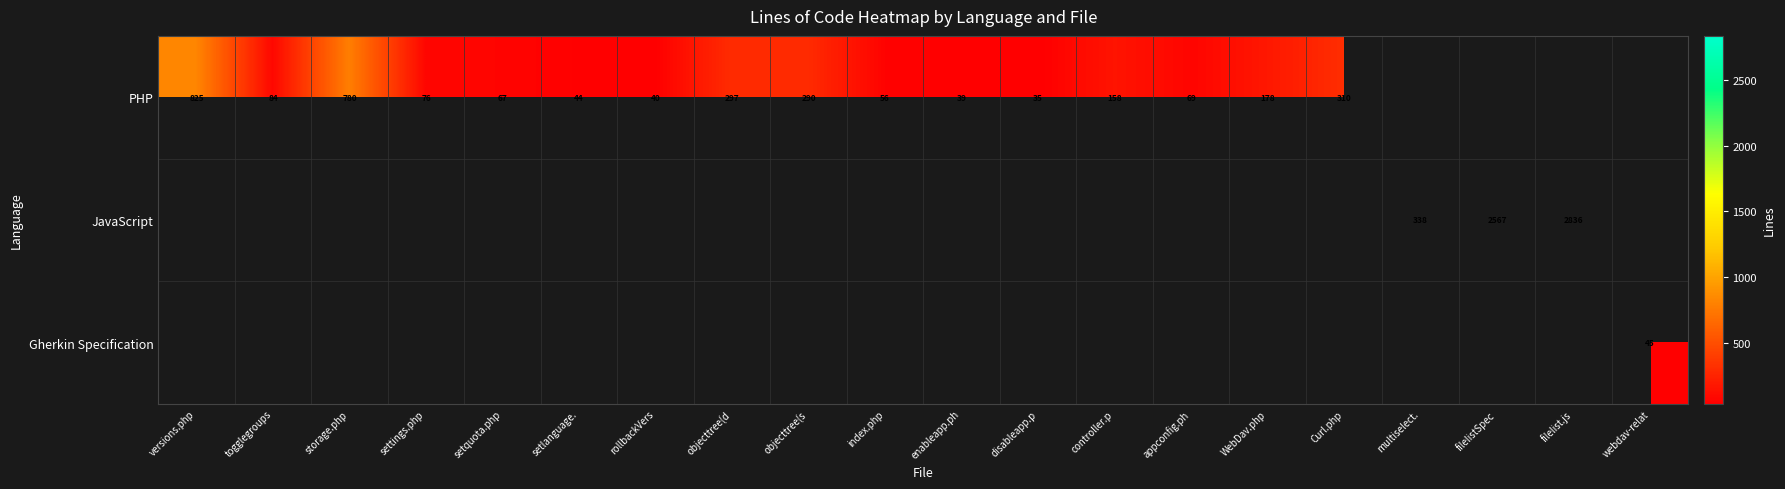

Is it true that PHP equals 310 at Curl.php?

True